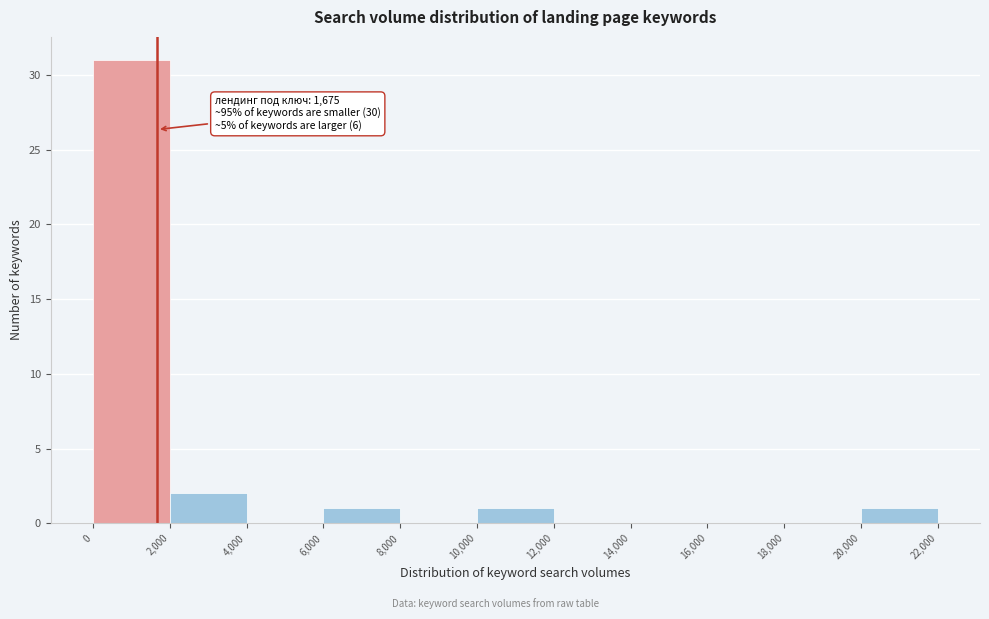

Which range on the x-axis has the tallest bar?

0 to 2,000